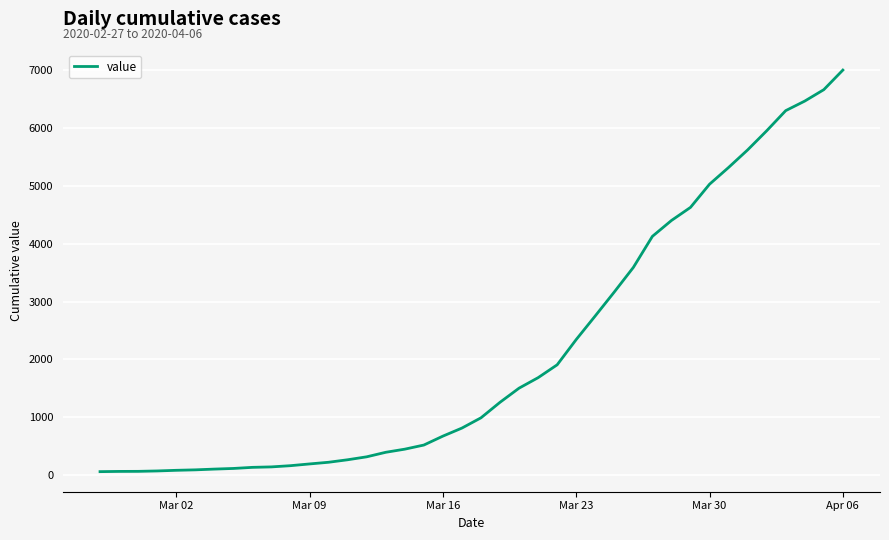

What is the difference between the maximum and minimum values?

6931